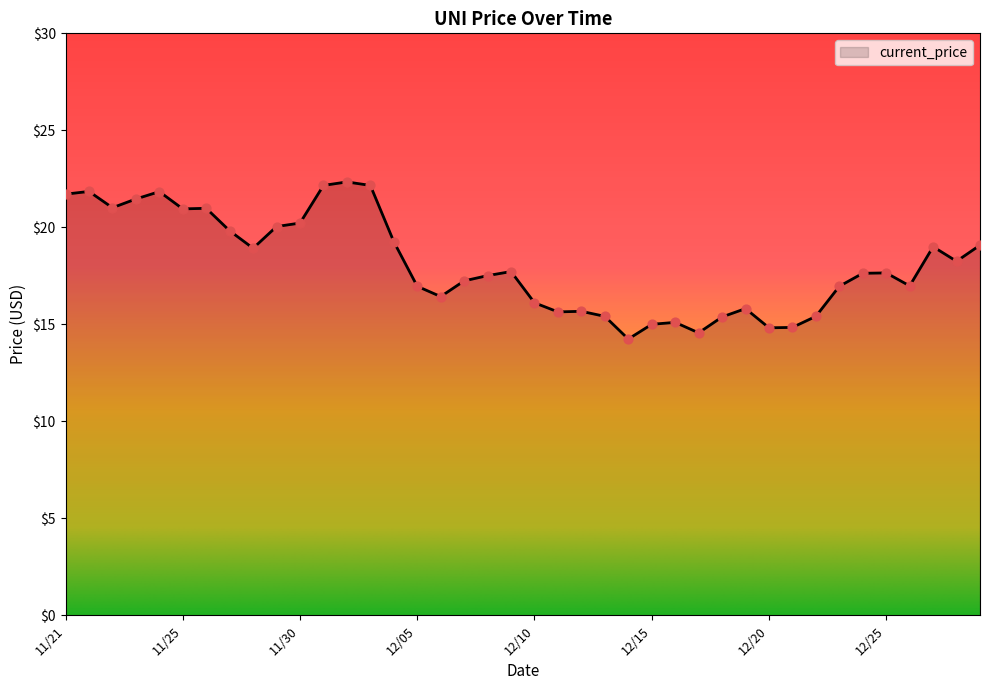

What is the greatest value displayed?

22.3